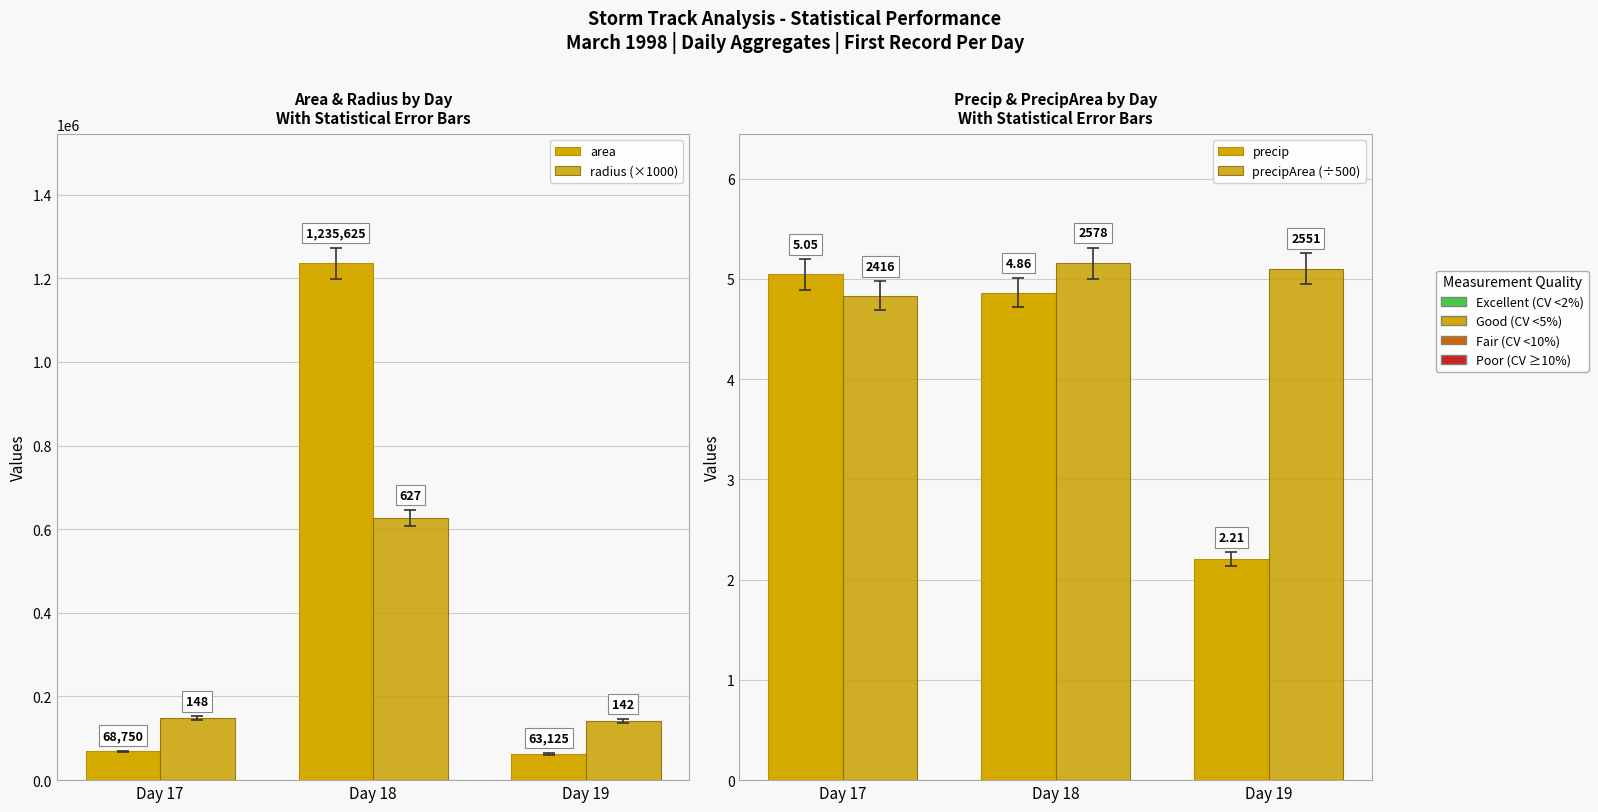

What value does the precipArea (÷500) series have at Day 17?

4.8